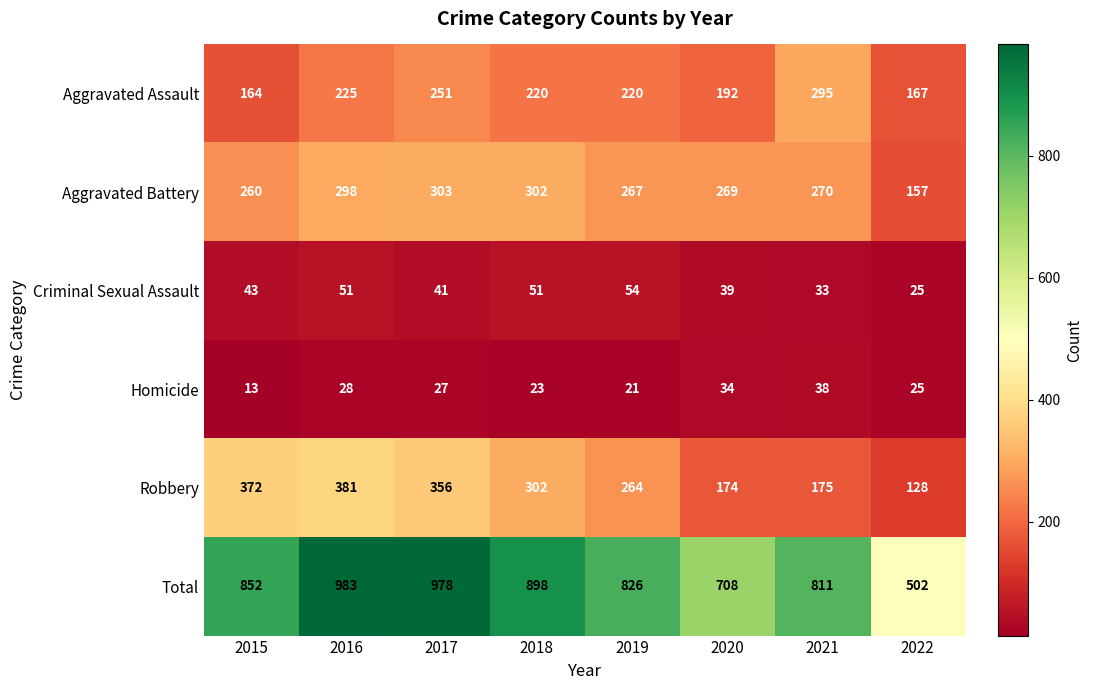

Which category has the highest value in the Criminal Sexual Assault series?

2019